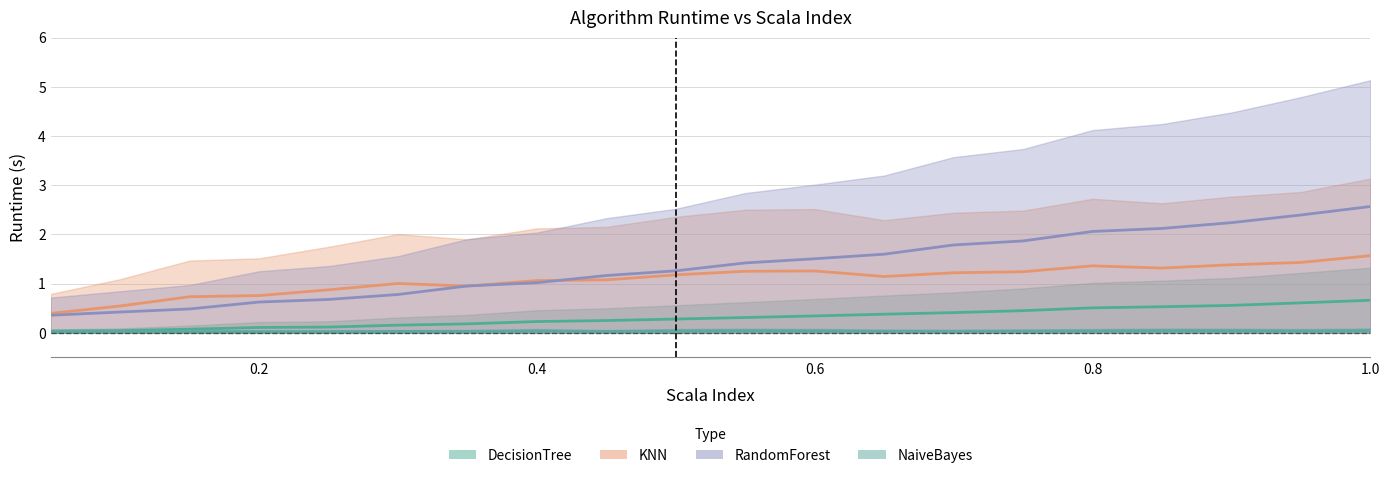

Reading right to left, extract all data points from this chart.

DecisionTree: 0.7	0.6	0.6	0.5	0.5	0.5	0.4	0.4	0.3	0.3	0.3	0.2	0.2	0.2	0.2	0.1	0.1	0.1	0.0	0.0
KNN: 1.6	1.4	1.4	1.3	1.4	1.2	1.2	1.1	1.3	1.3	1.2	1.1	1.1	0.9	1.0	0.9	0.8	0.7	0.5	0.4
RandomForest: 2.6	2.4	2.2	2.1	2.1	1.9	1.8	1.6	1.5	1.4	1.3	1.2	1.0	1.0	0.8	0.7	0.6	0.5	0.4	0.4
NaiveBayes: 0.0	0.0	0.0	0.0	0.0	0.0	0.0	0.0	0.0	0.0	0.0	0.0	0.0	0.0	0.0	0.0	0.0	0.0	0.0	0.0